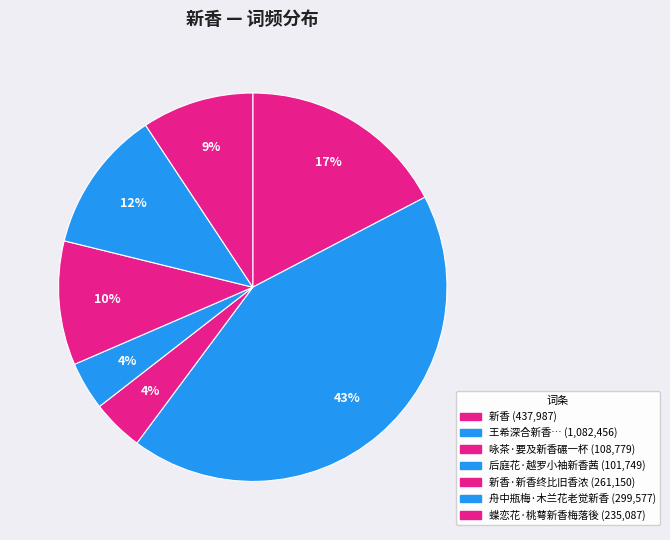

To the nearest percent, what is the difference between the largest and smallest slice percentages?

39%